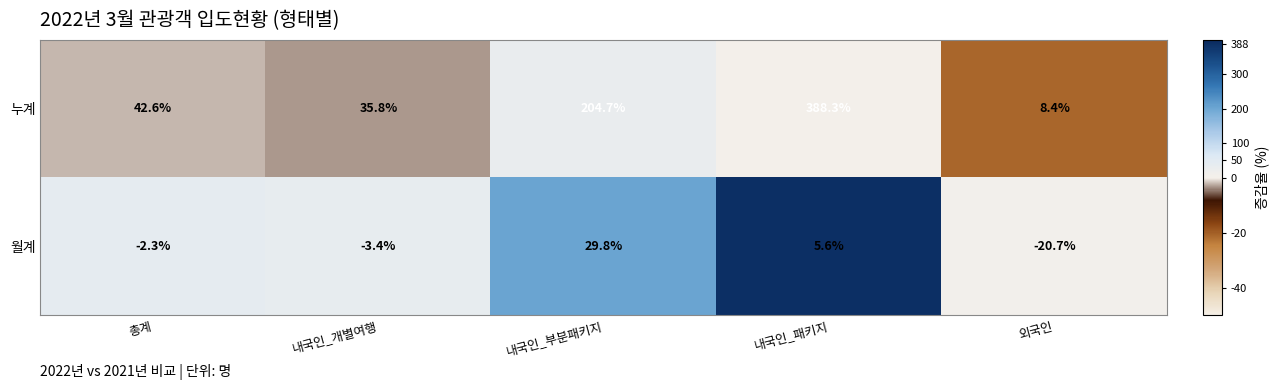

What is the difference between the maximum and second lowest values in the 월계 series?

33.2